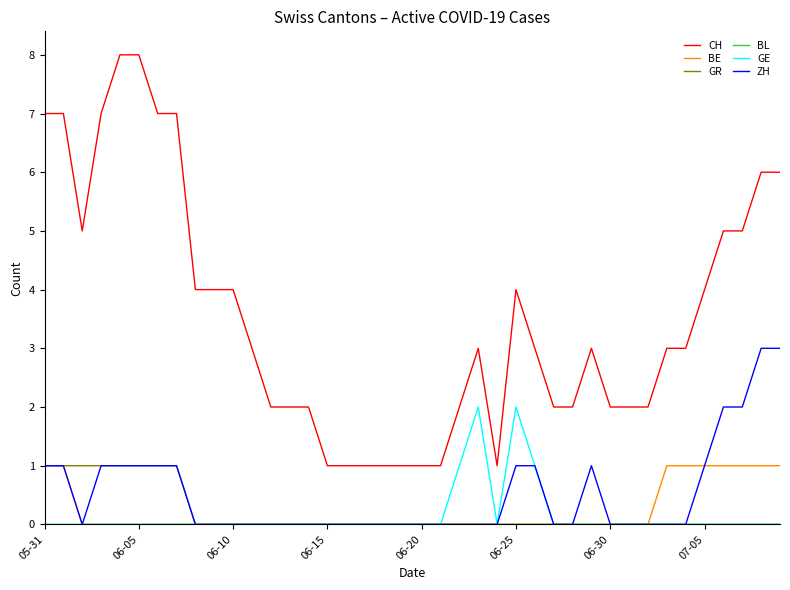

What is the maximum value for CH?

8